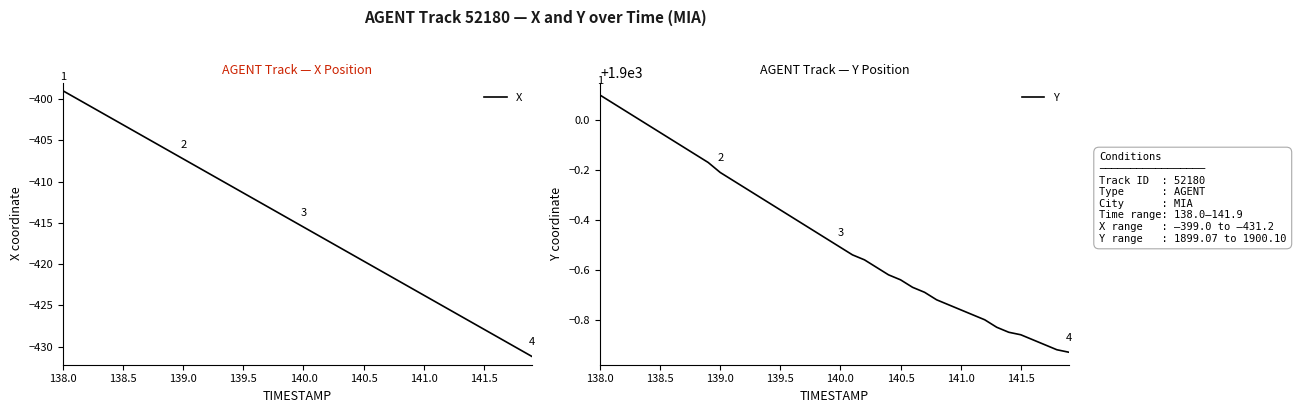

Which category has the highest value in the X series?

138.0